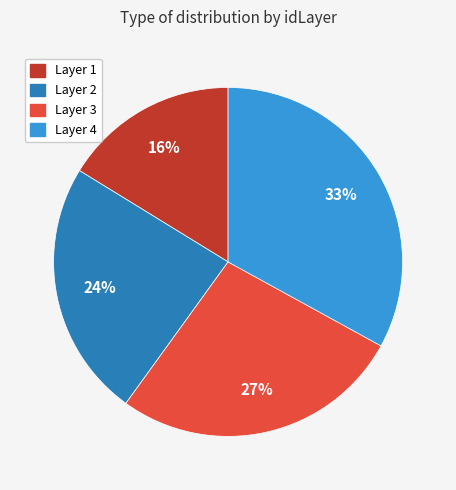

Is it true that Layer 4 is 33% of the pie?

True